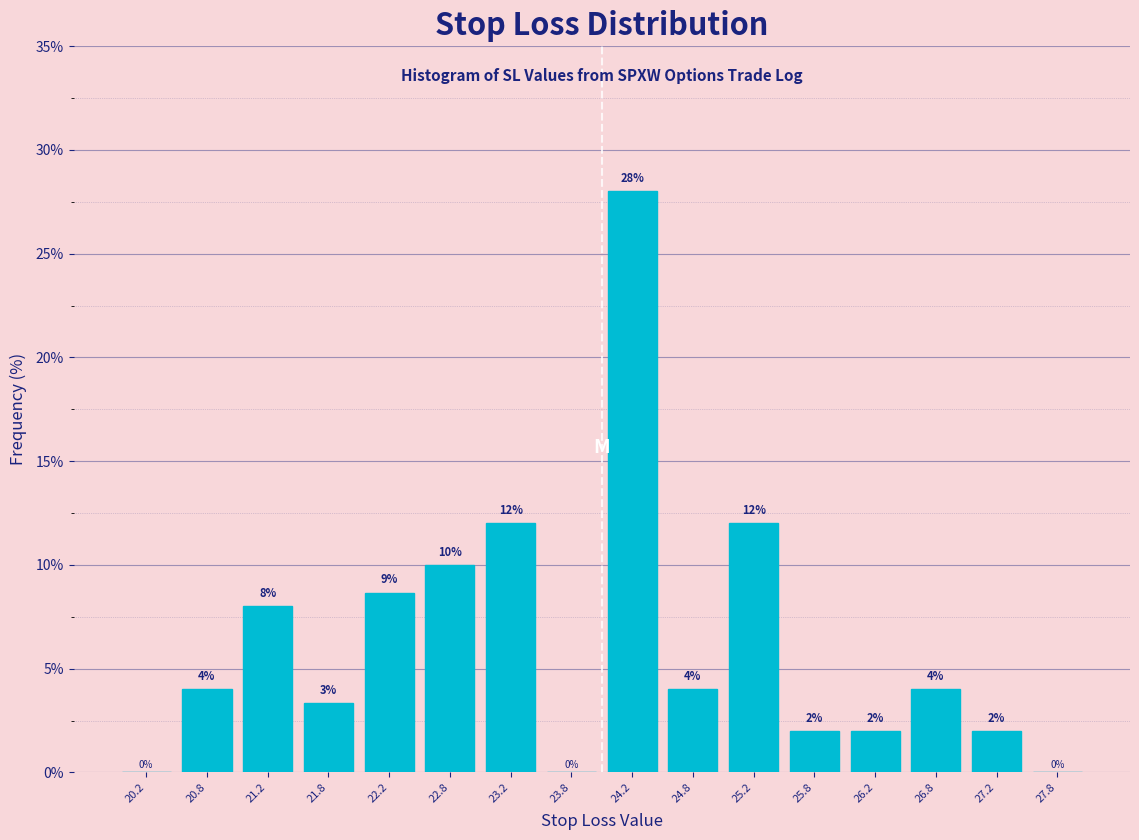

Which range on the x-axis has the tallest bar?

24.0 to 24.5